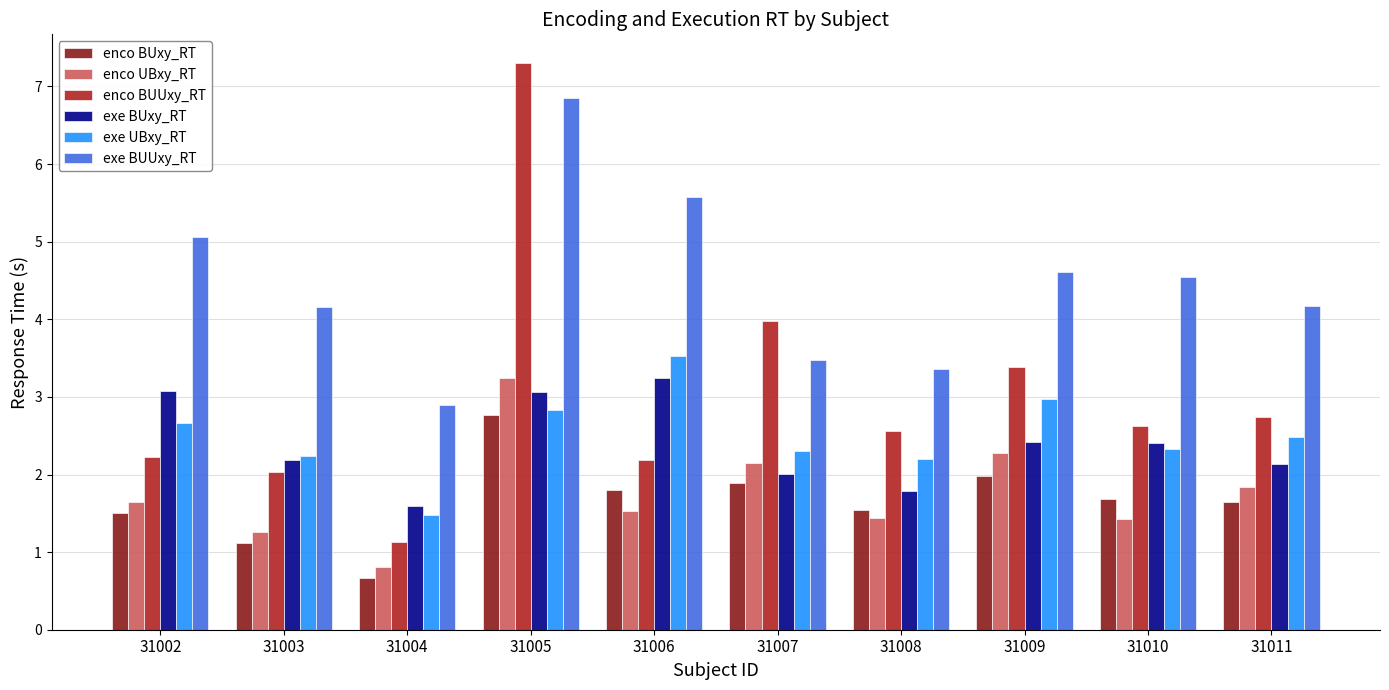

How many data points in exe BUUxy_RT are less than 4?

3